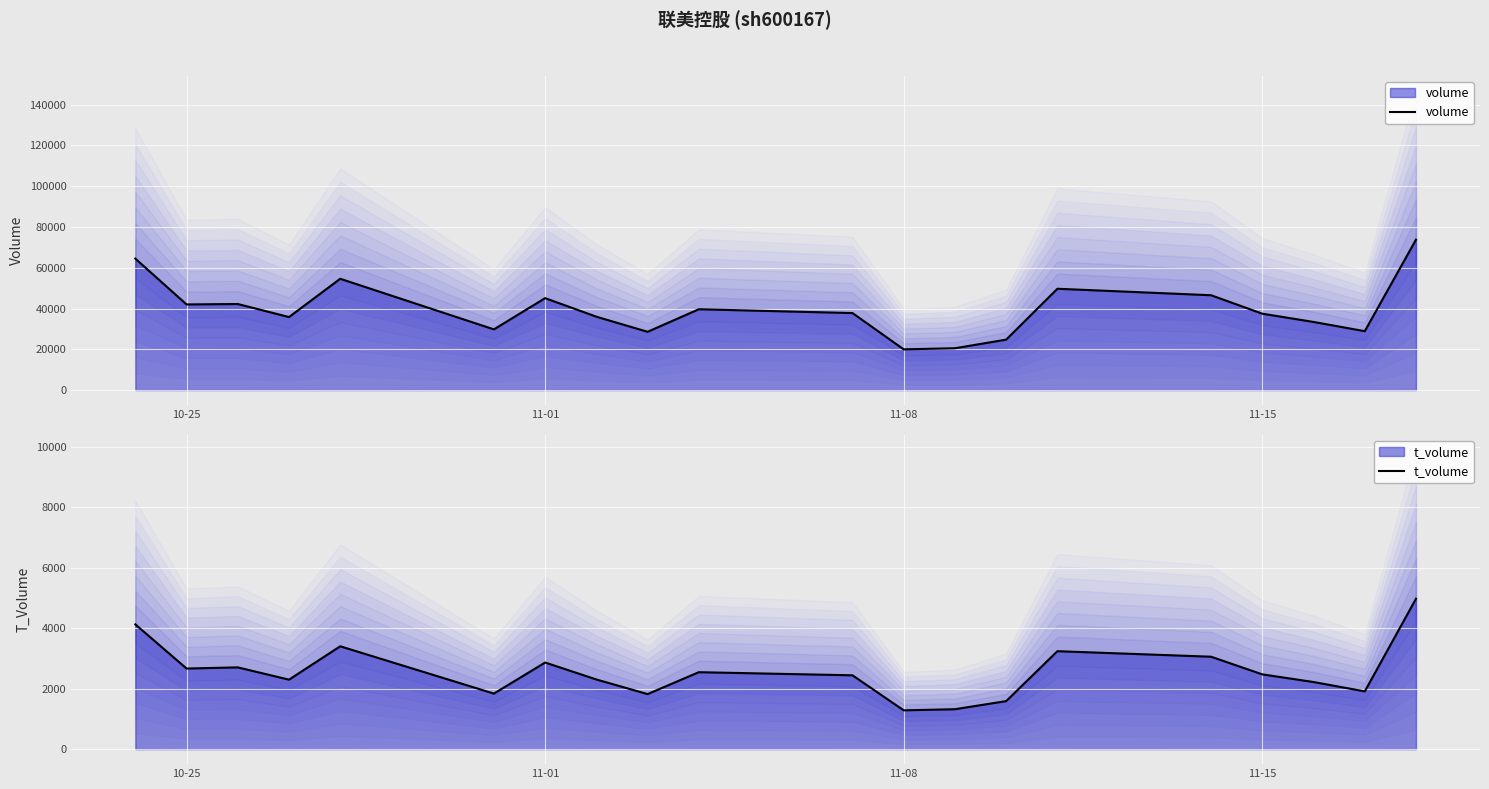

True or false: volume and t_volume intersect in this chart.

False